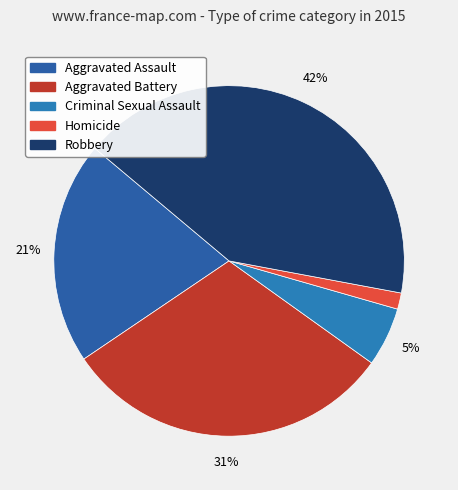

What percentage is NOT represented by Aggravated Battery?

69.3%